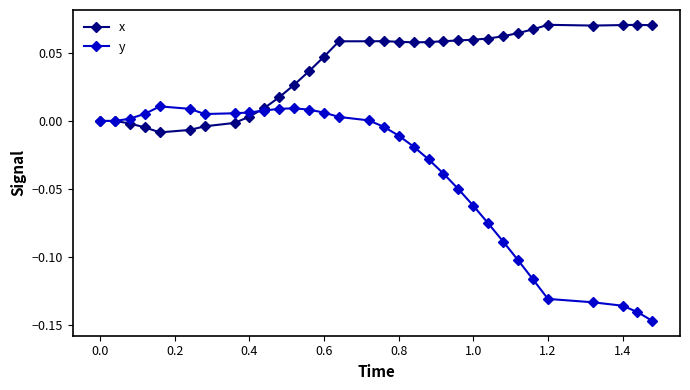

List the series in order of their overall mean, lowest first.

y, x